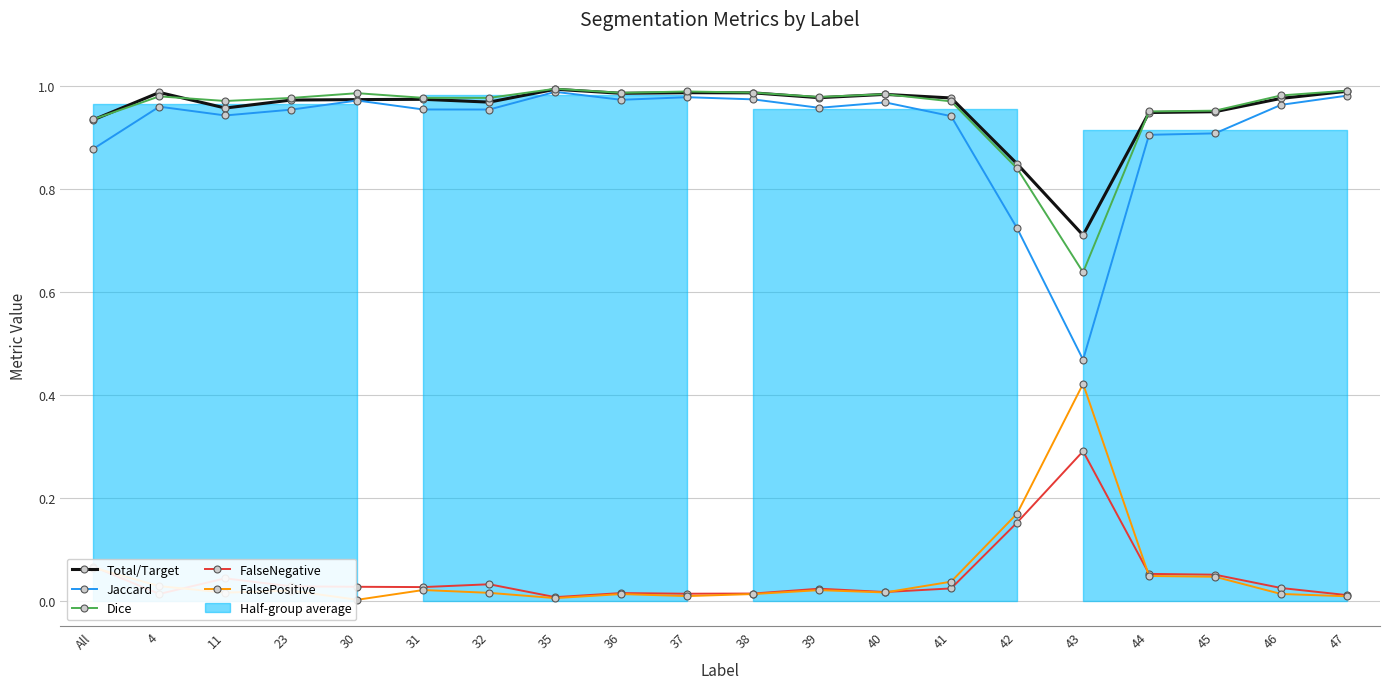

Reading left to right, transcribe all the data shown in this chart.

Total/Target: 0.9	1.0	1.0	1.0	1.0	1.0	1.0	1.0	1.0	1.0	1.0	1.0	1.0	1.0	0.8	0.7	0.9	0.9	1.0	1.0
Jaccard: 0.9	1.0	0.9	1.0	1.0	1.0	1.0	1.0	1.0	1.0	1.0	1.0	1.0	0.9	0.7	0.5	0.9	0.9	1.0	1.0
Dice: 0.9	1.0	1.0	1.0	1.0	1.0	1.0	1.0	1.0	1.0	1.0	1.0	1.0	1.0	0.8	0.6	0.9	1.0	1.0	1.0
FalseNegative: 0.1	0.0	0.0	0.0	0.0	0.0	0.0	0.0	0.0	0.0	0.0	0.0	0.0	0.0	0.2	0.3	0.1	0.1	0.0	0.0
FalsePositive: 0.1	0.0	0.0	0.0	0.0	0.0	0.0	0.0	0.0	0.0	0.0	0.0	0.0	0.0	0.2	0.4	0.0	0.0	0.0	0.0